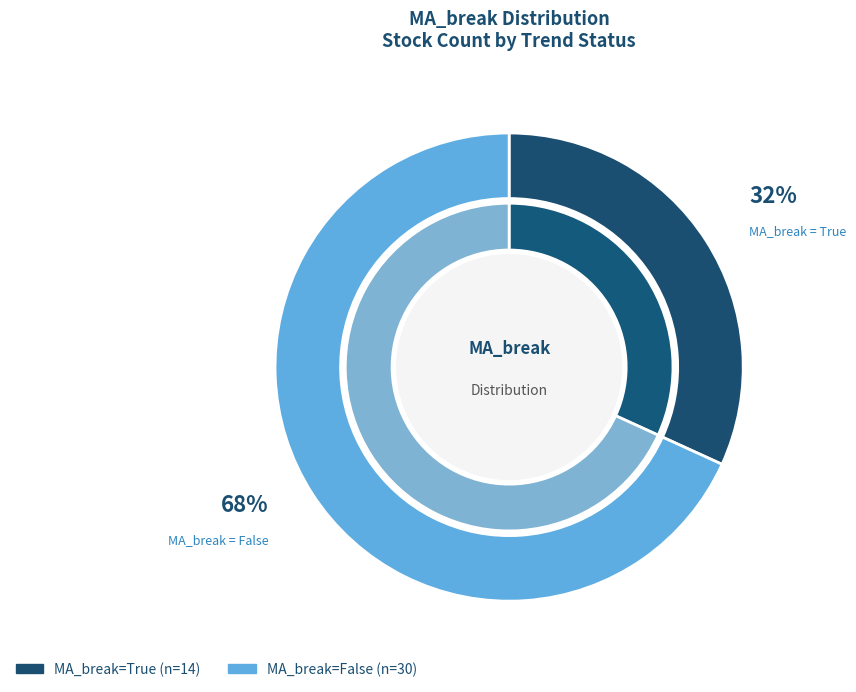

What is the ratio of the value at True to the value at False?

0.5